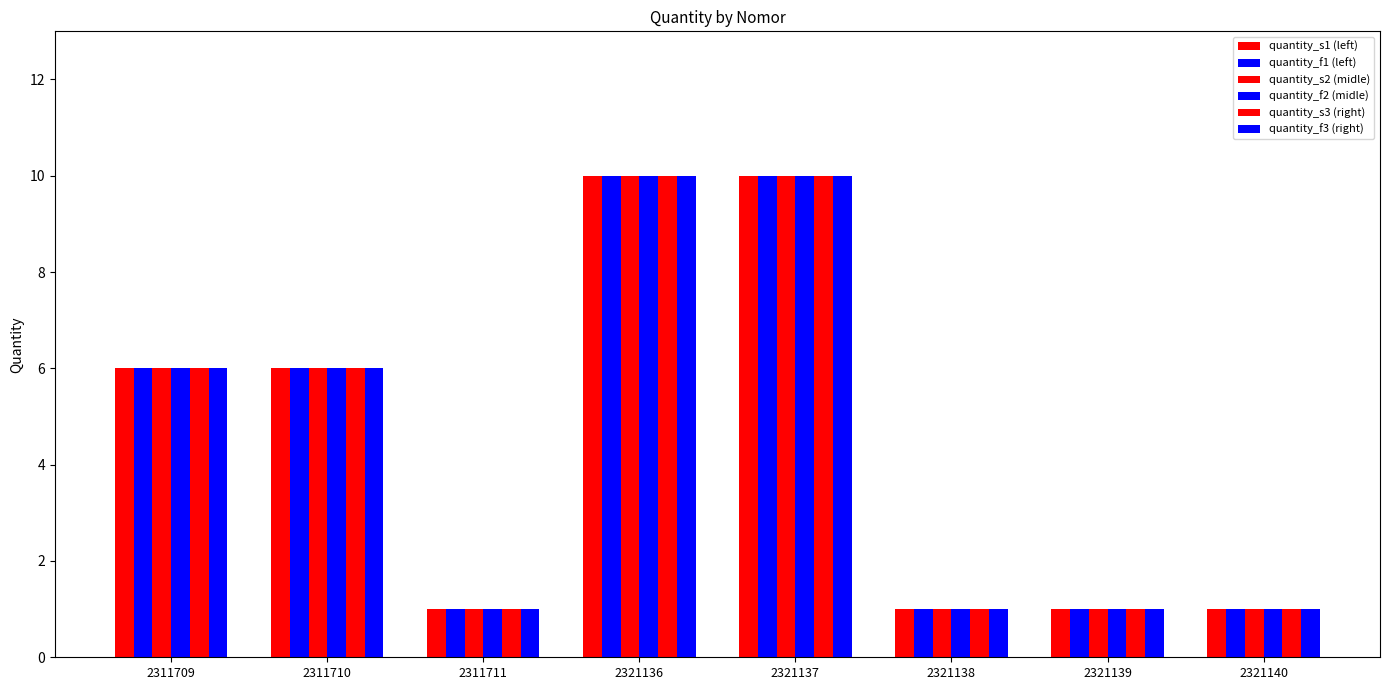

Which series has the widest spread of values?

quantity_s1 (left)